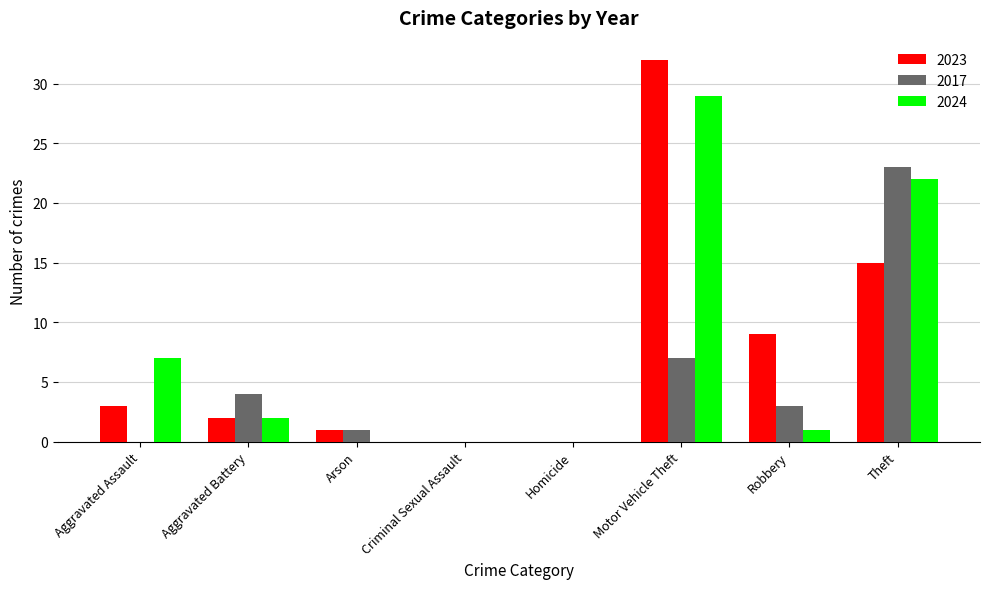

Is it true that 2017 equals 0 at Criminal Sexual Assault?

True